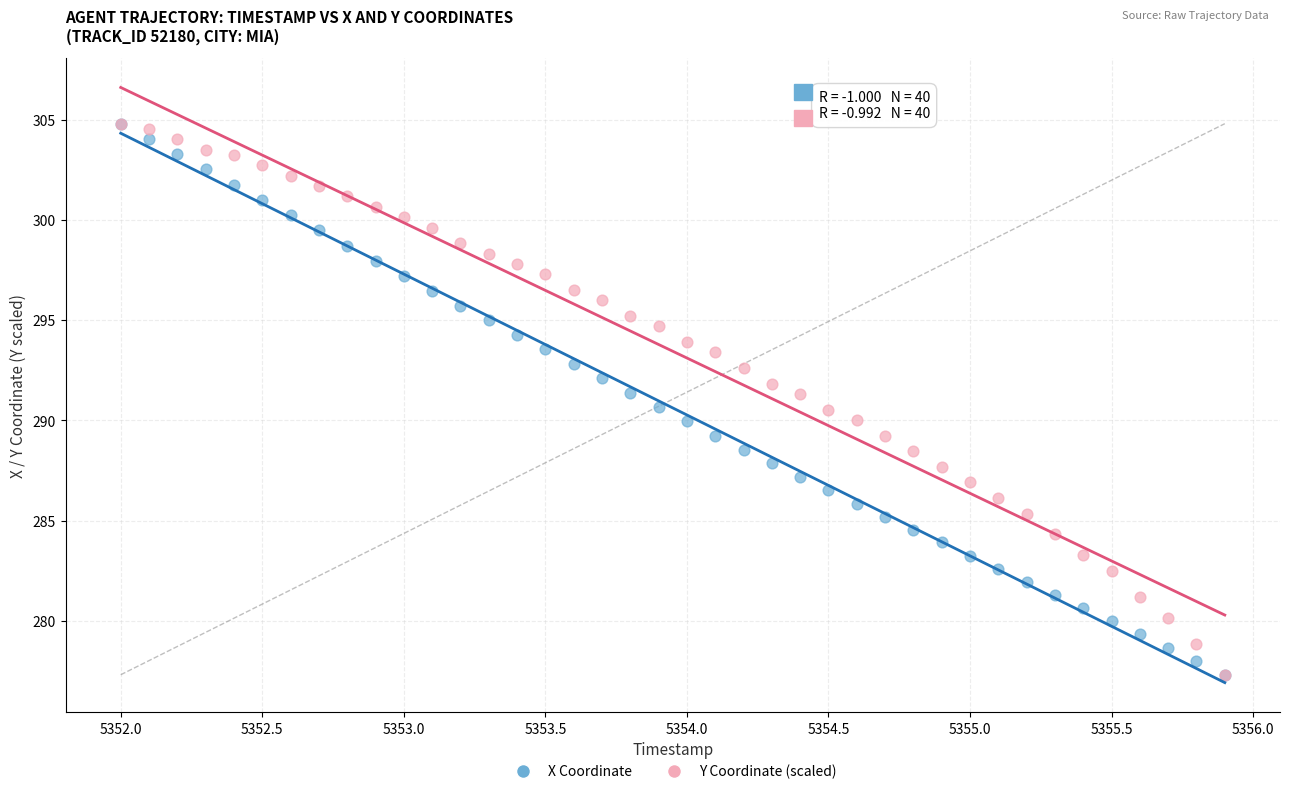

What are all the series names shown in the legend?

X Coordinate, Y Coordinate (scaled)